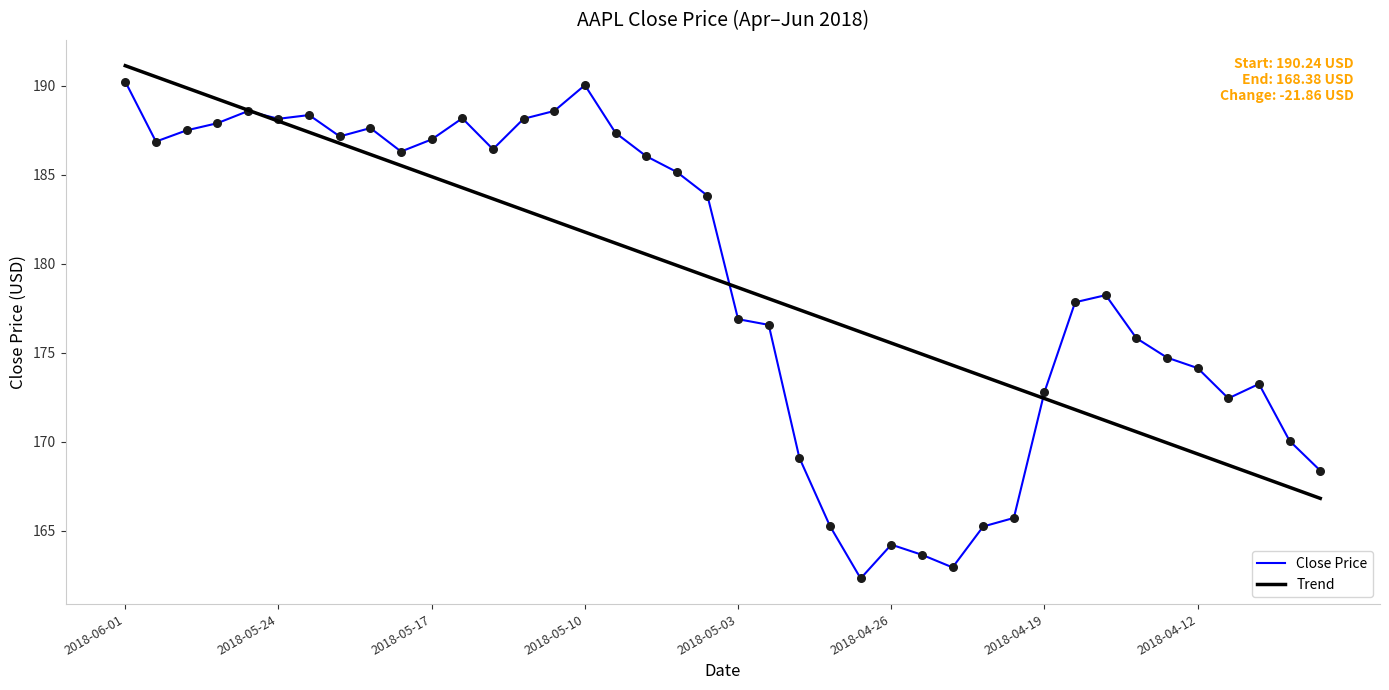

Which series has the largest range (max minus min)?

Close Price